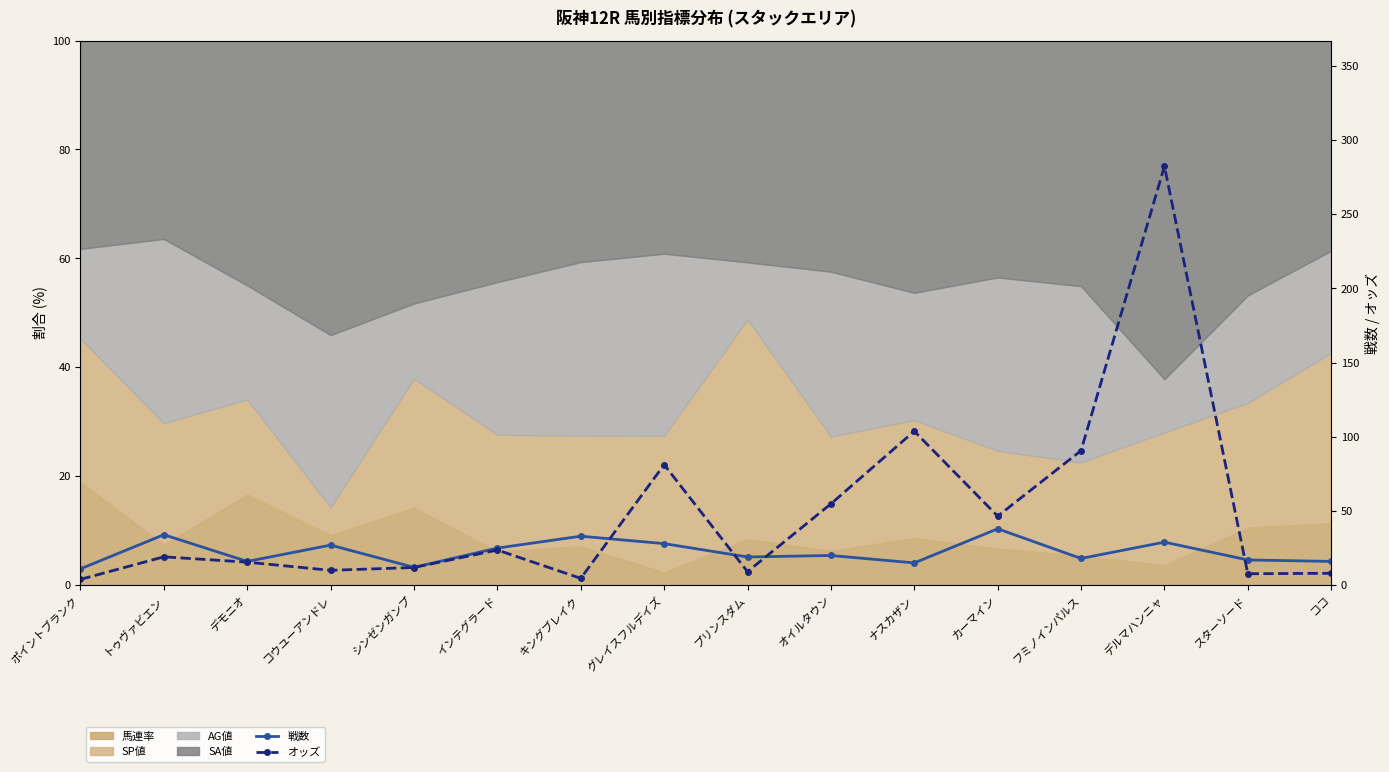

What is the difference between the 戦数 values at オイルタウン and シンゼンガンプ?

8.0